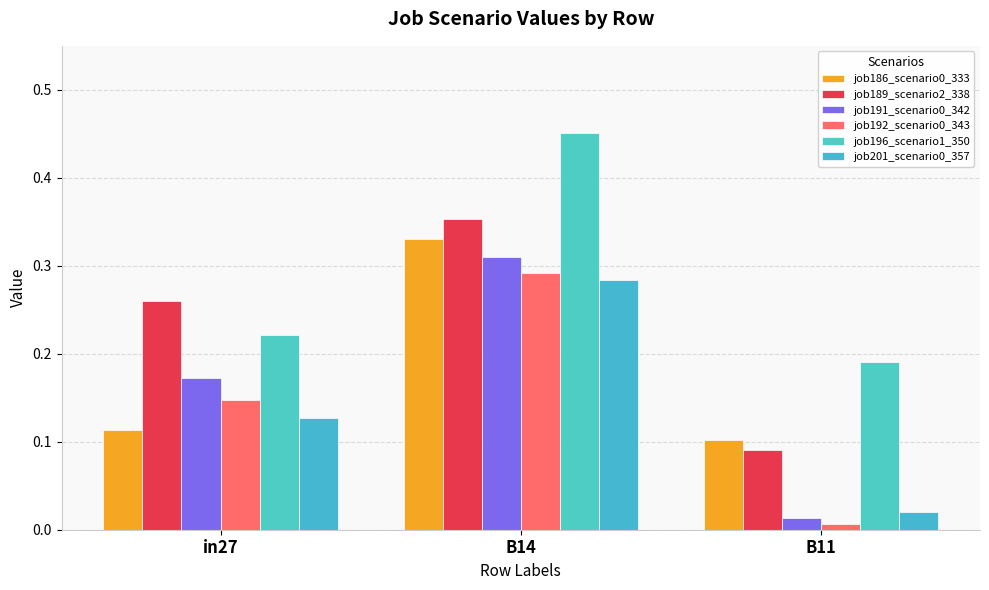

What value does the job191_scenario0_342 series have at B14?

0.3